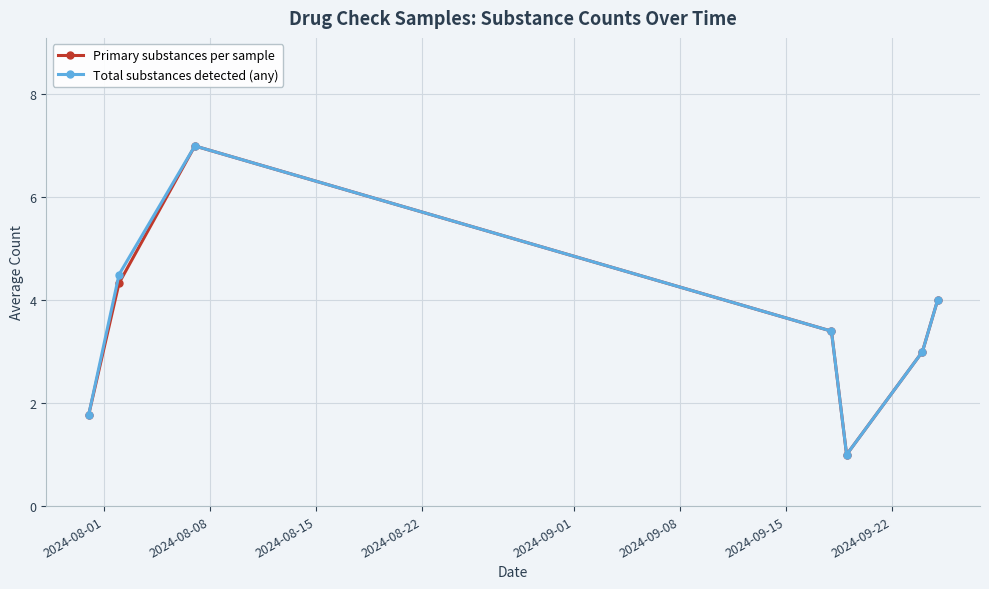

What is the value of the Primary substances per sample point at the 7th from the left?

4.0